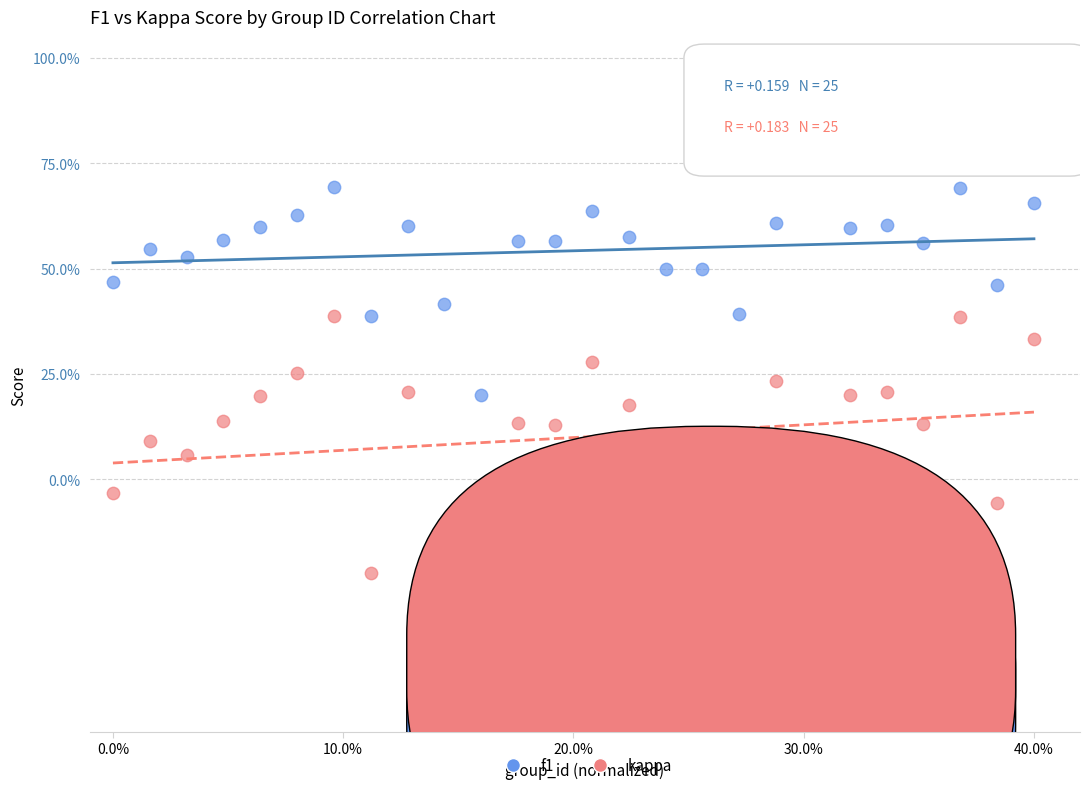

Which series reaches the maximum Y coordinate?

f1